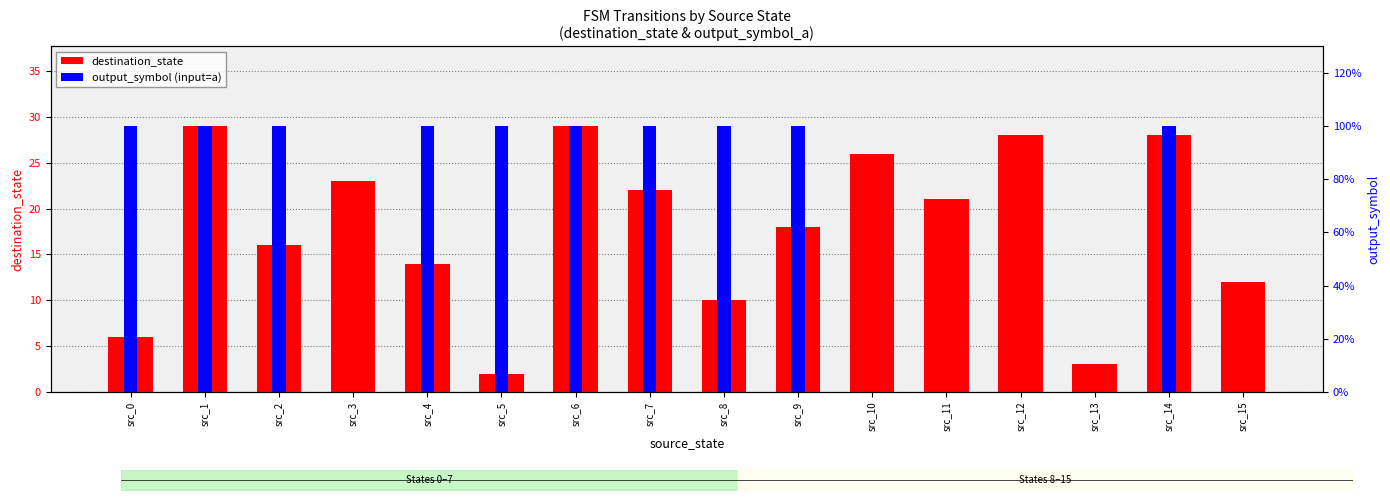

How many groups of bars are there?

16